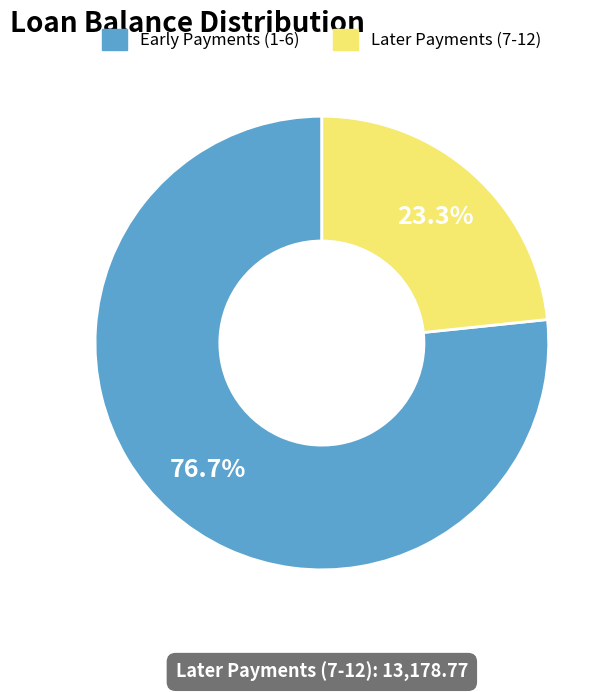

Between Early Payments (1-6) and Later Payments (7-12), which is larger?

Early Payments (1-6)